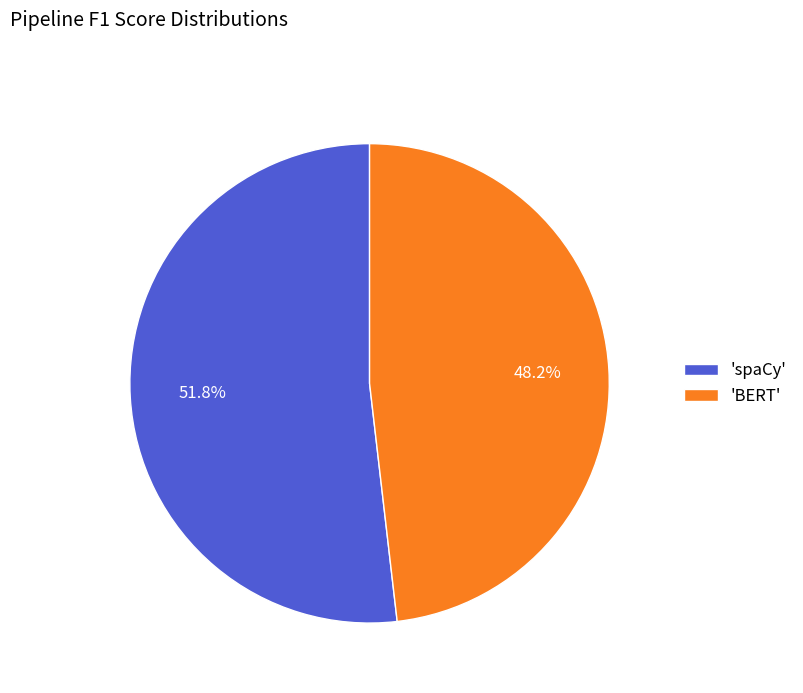

What portion of the pie excludes 'BERT'?

51.8%